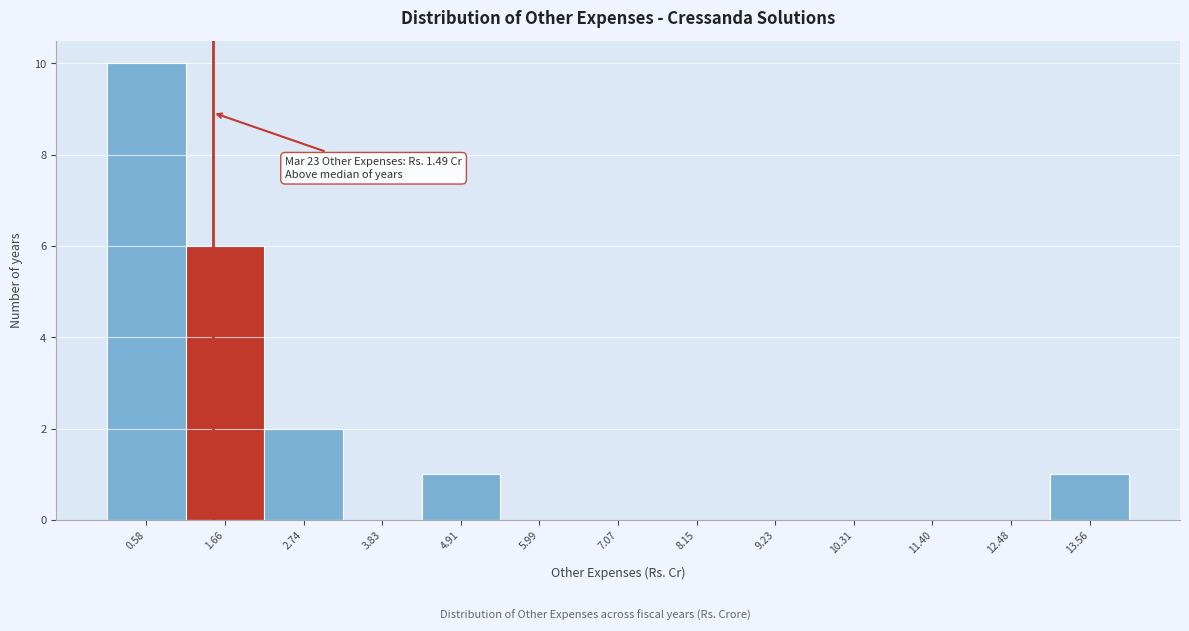

Over which range of the x-axis is the bar tallest?

0.0 to 1.2